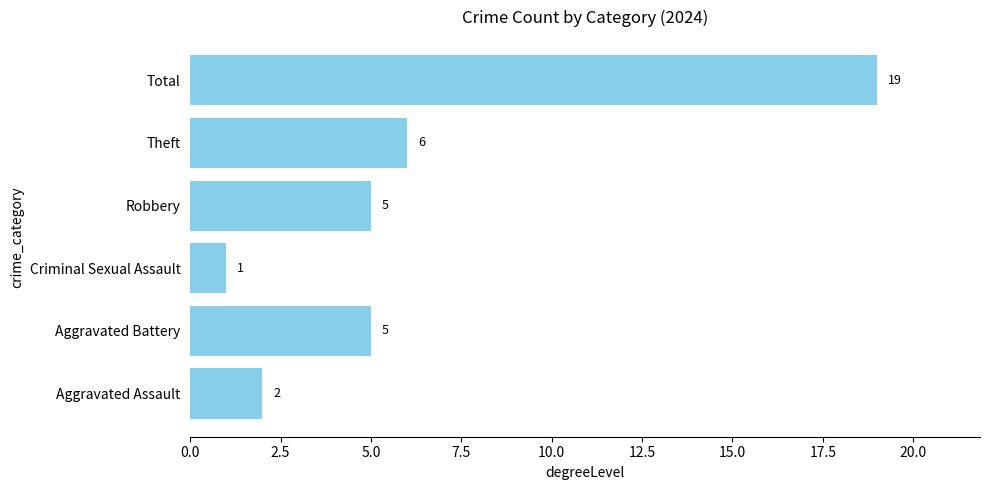

The chart shows a value of 5 at Robbery. True or false?

True